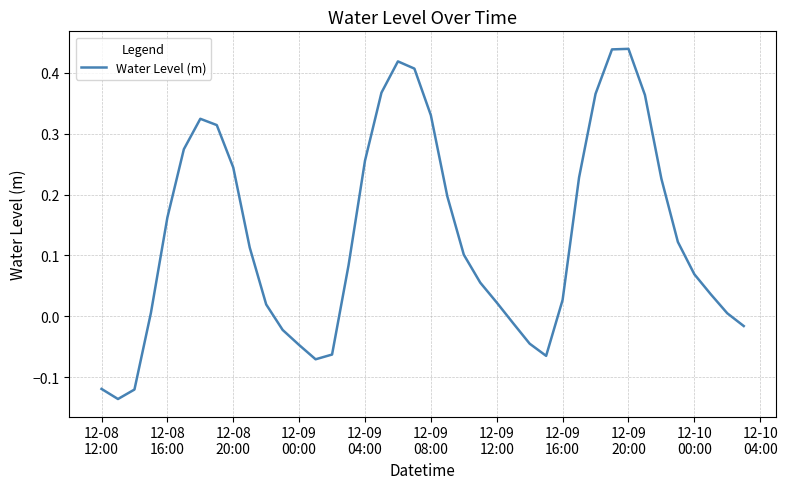

Does the chart have visible grid lines?

Yes